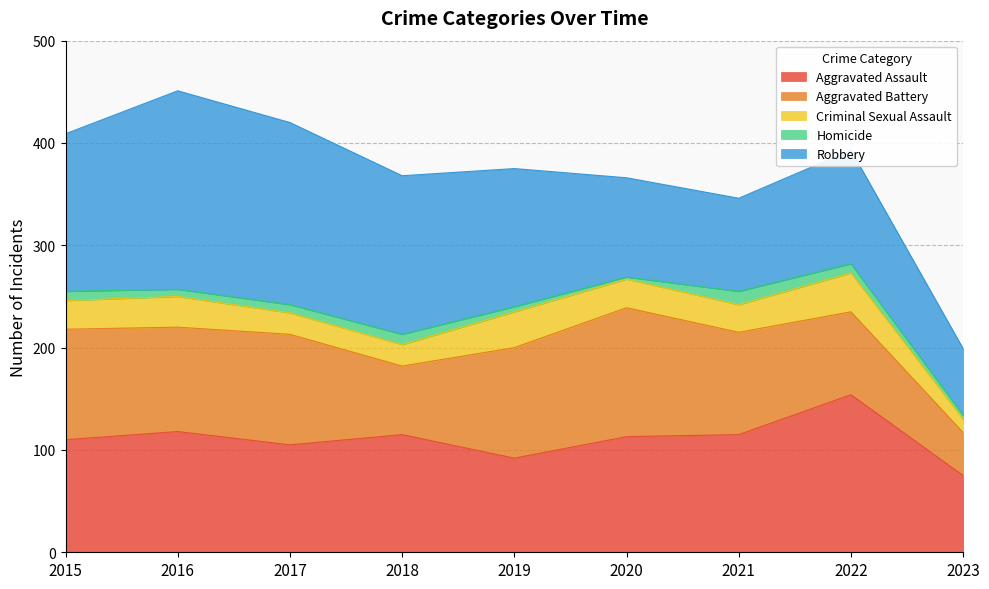

At which category is the sum across all series the highest?

2016